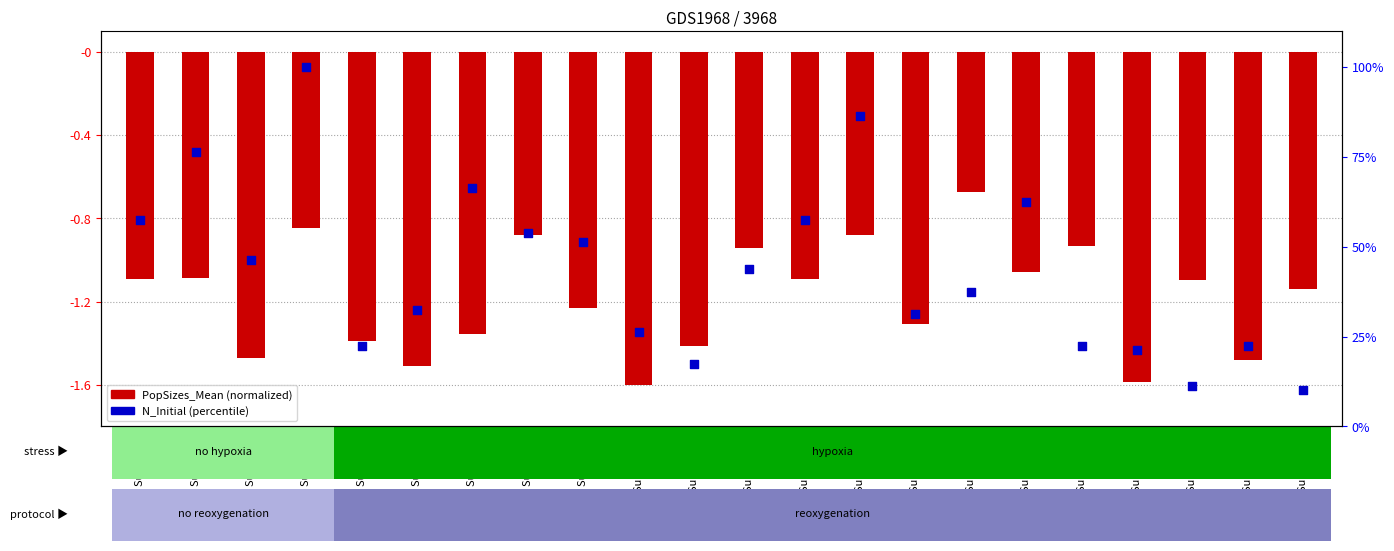

What are all the series names shown in the legend?

PopSizes_Mean (normalized), N_Initial (percentile)